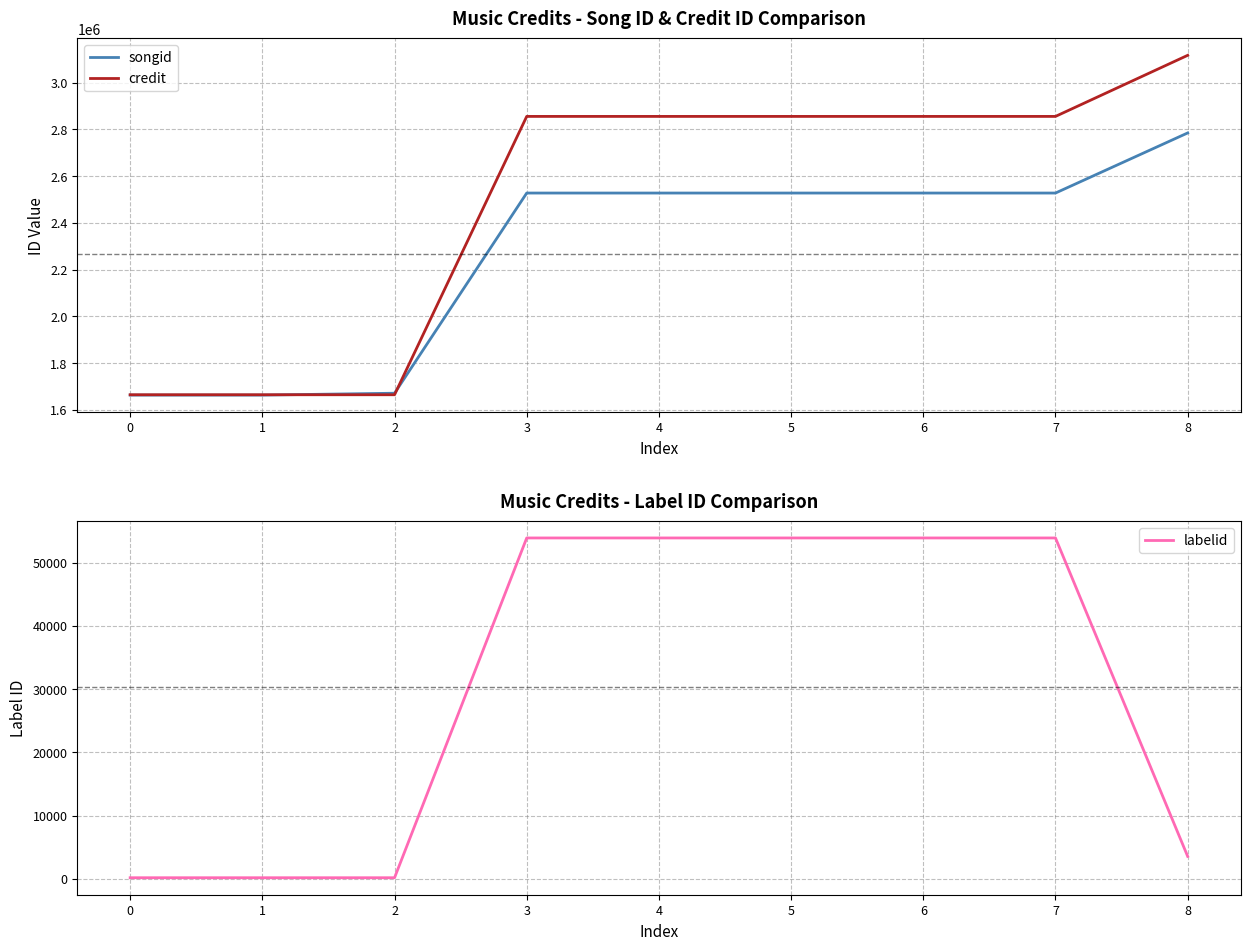

True or false: credit has more than 2 interior local peaks.

False